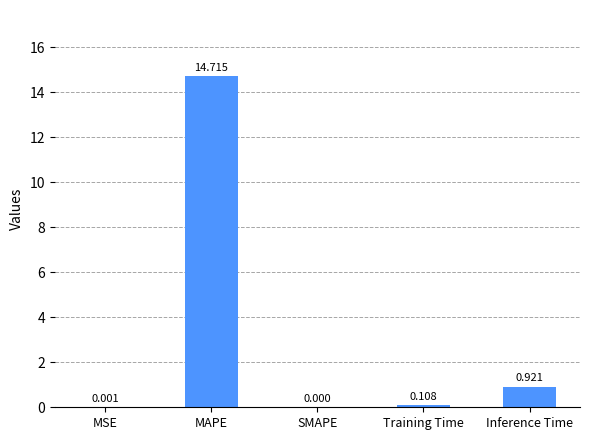

Which category has the highest value across all series?

MAPE